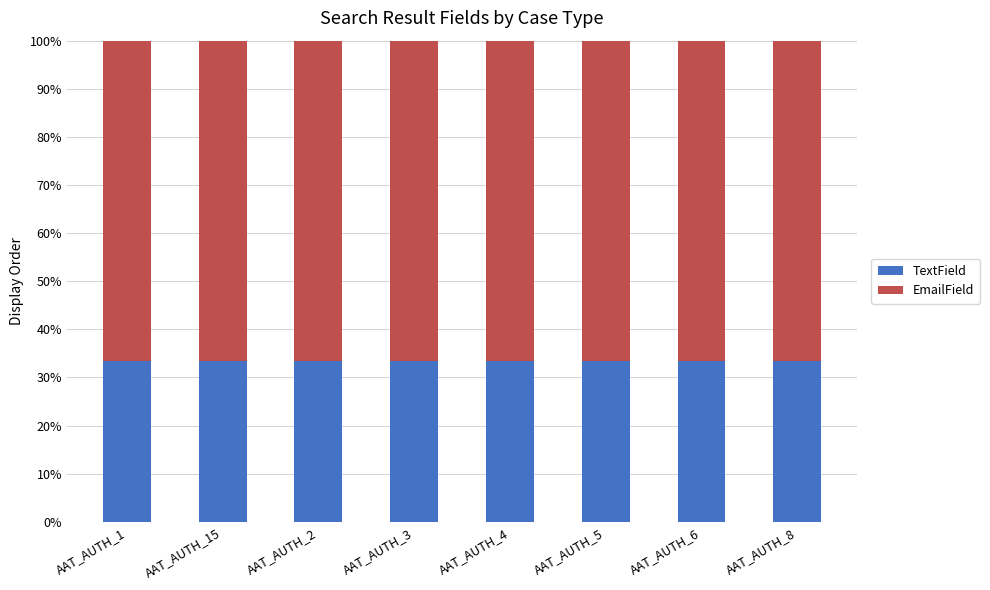

What is the sum of the TextField values at AAT_AUTH_8 and AAT_AUTH_6?

66.7